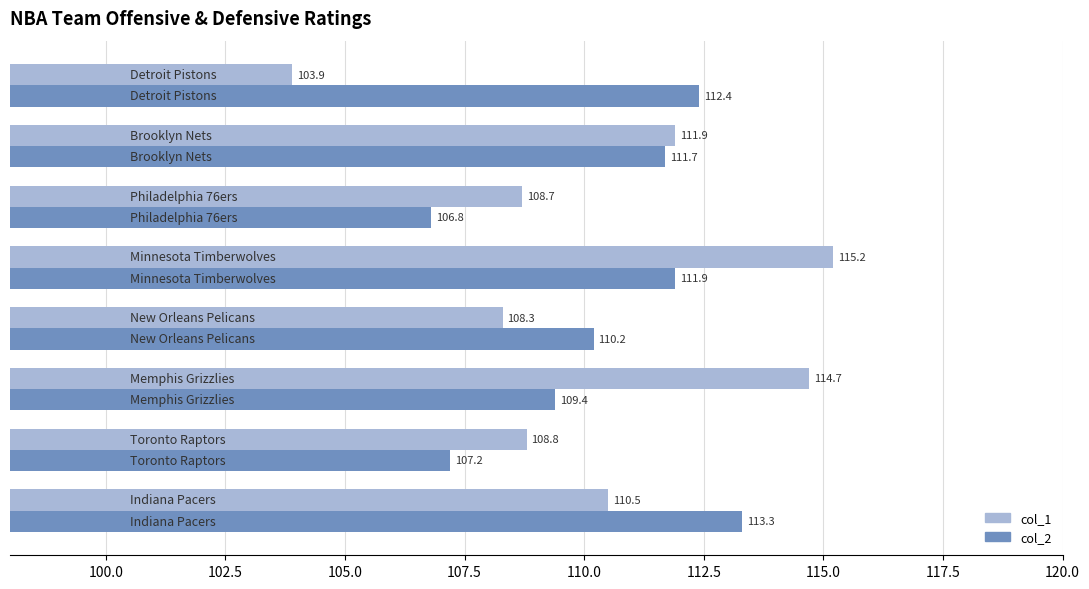

What is the highest value of the col_1 series?

115.2